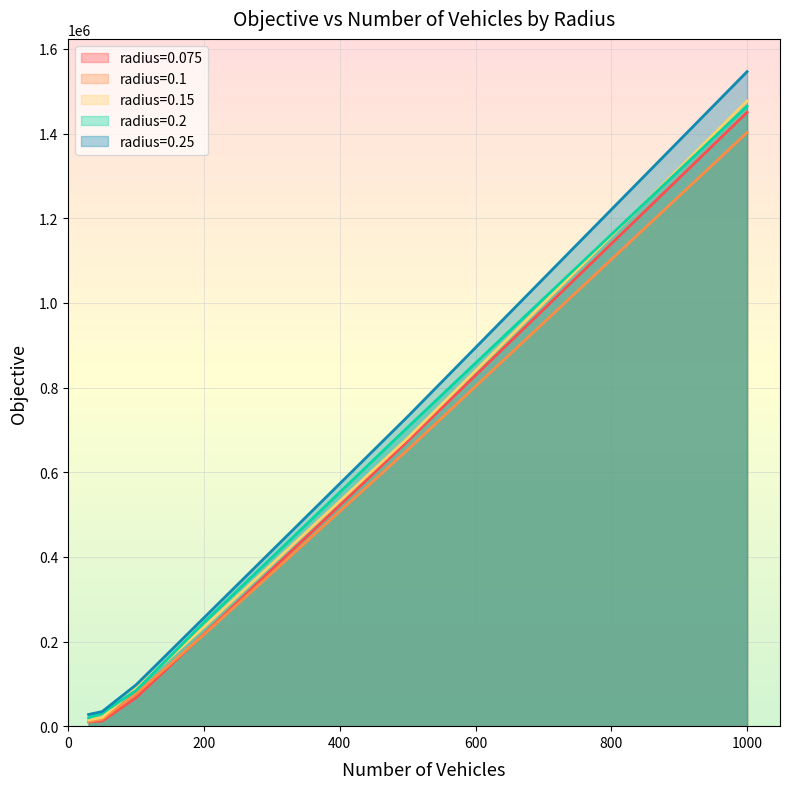

Is the value of radius=0.1 at 200 greater than the value of radius=0.2 at 1000?

No